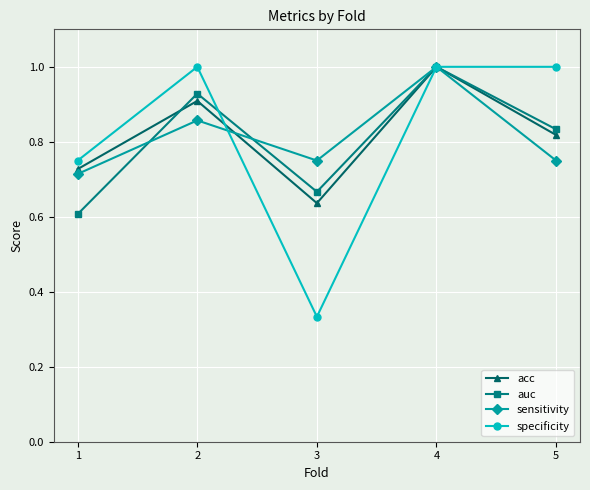

The auc series shows 0.3 at 3. True or false?

False